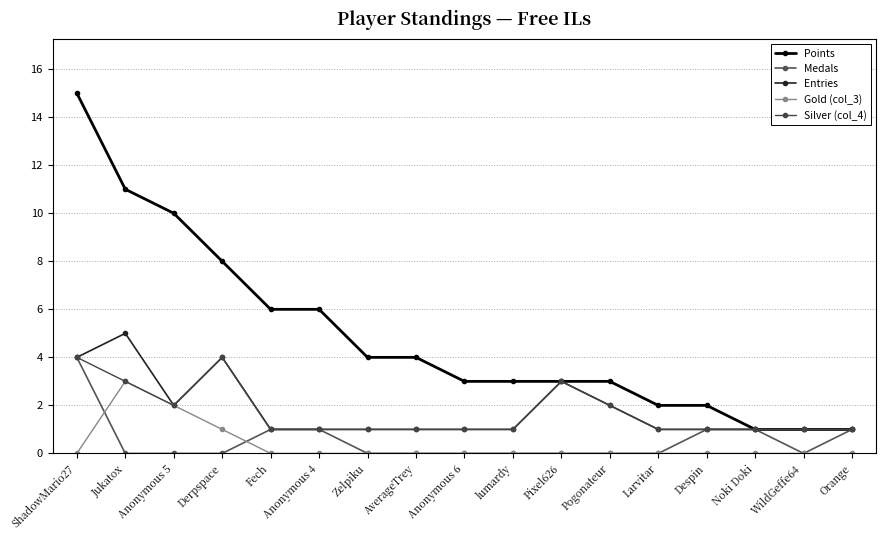

Between Anonymous 4 and AverageTrey, which series saw the biggest shift?

Points